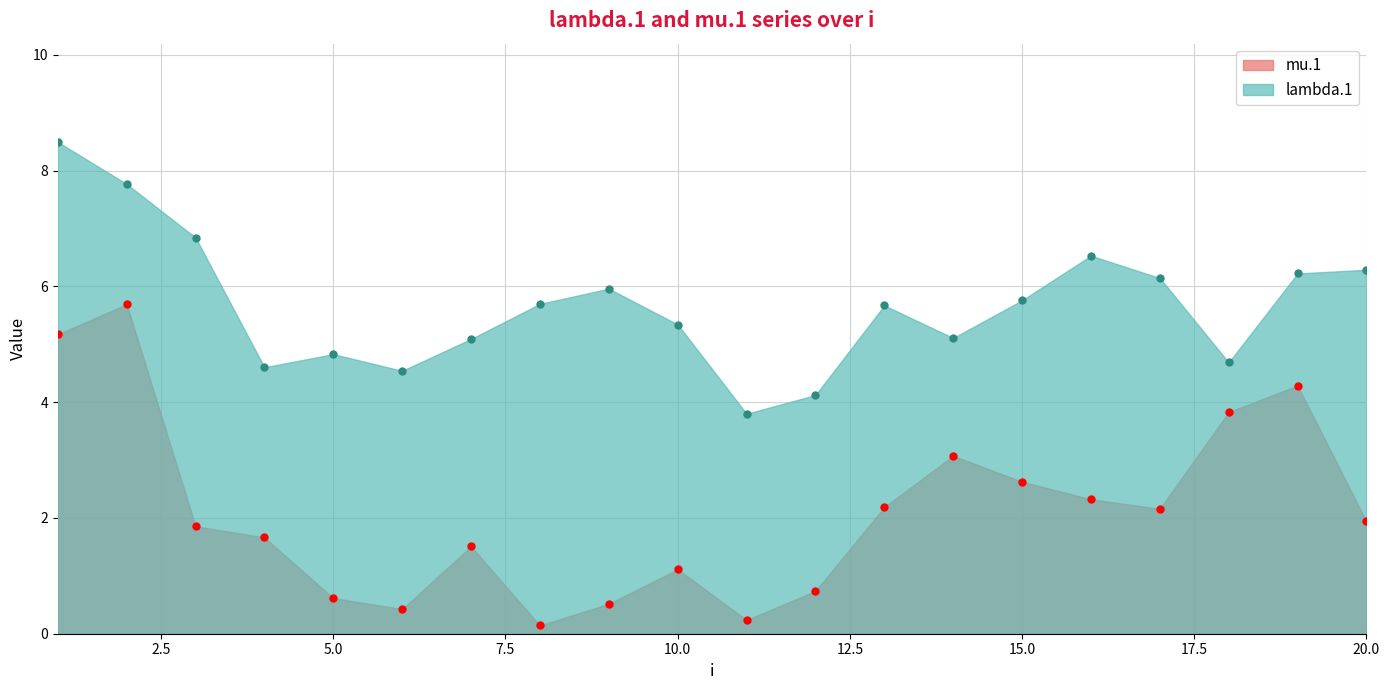

True or false: mu.1 and lambda.1 intersect in this chart.

False